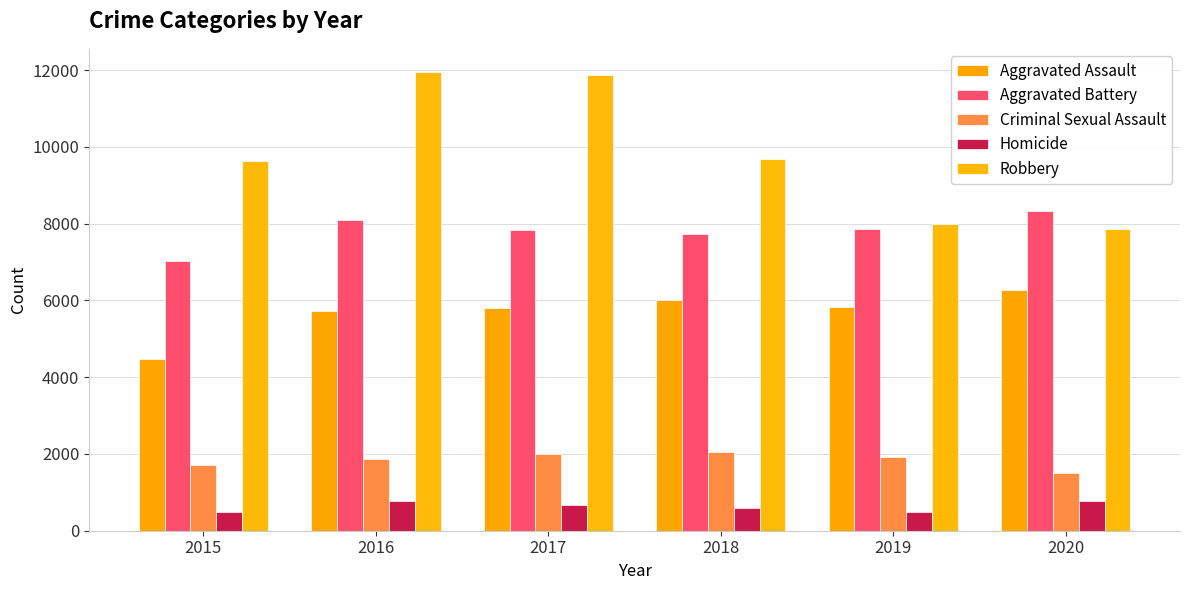

Rank the series at 2020 from highest to lowest value.

Aggravated Battery, Robbery, Aggravated Assault, Criminal Sexual Assault, Homicide